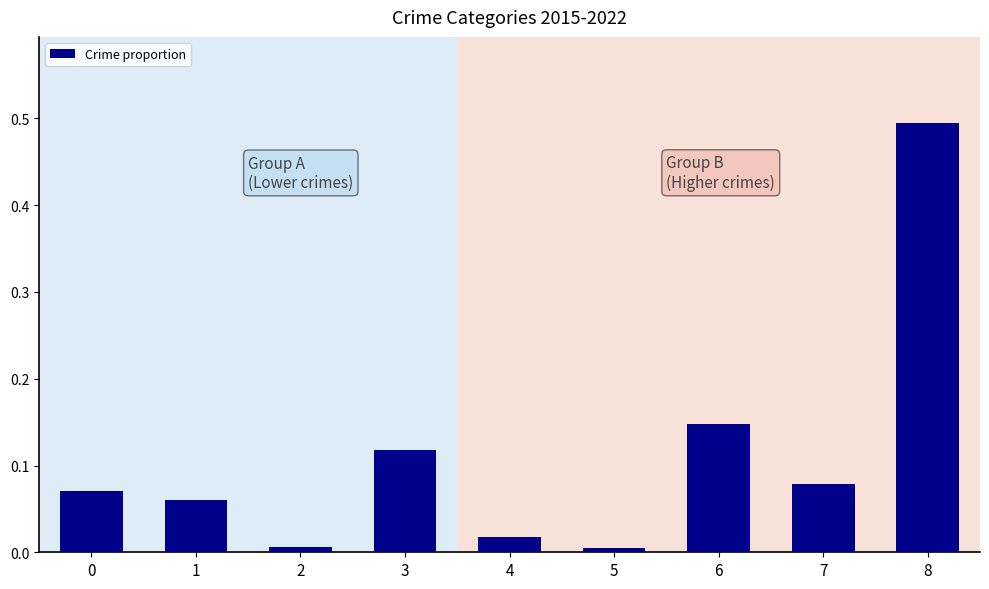

What is the difference between the maximum and minimum values?

0.5